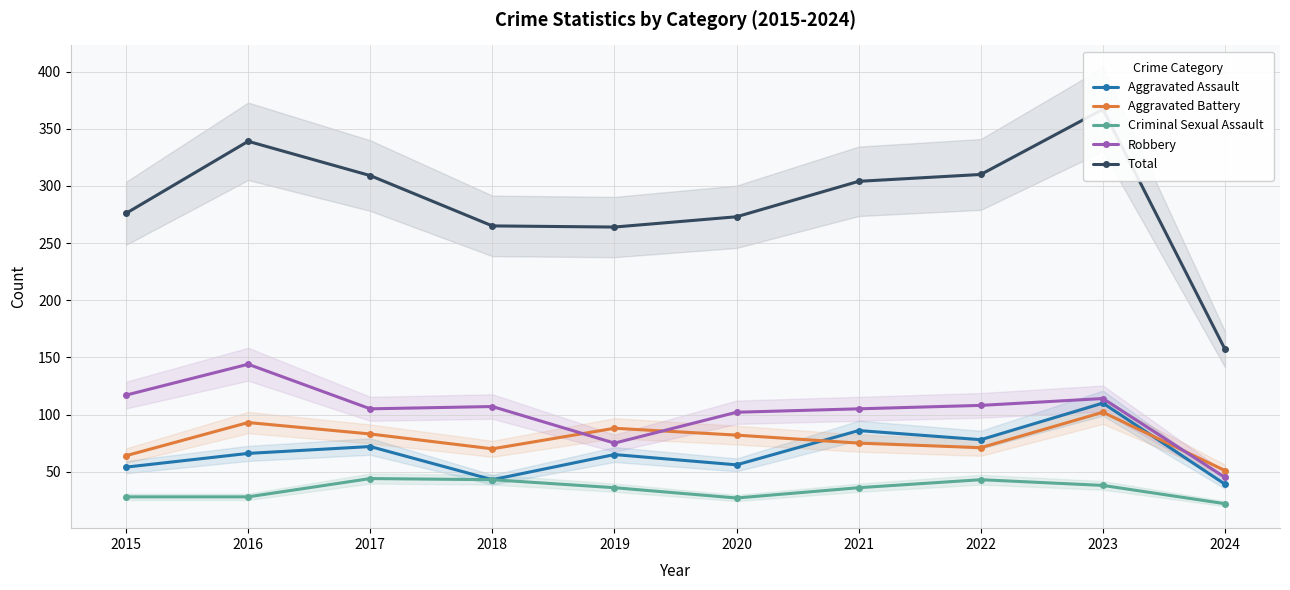

True or false: Robbery and Aggravated Assault cross at least once.

False